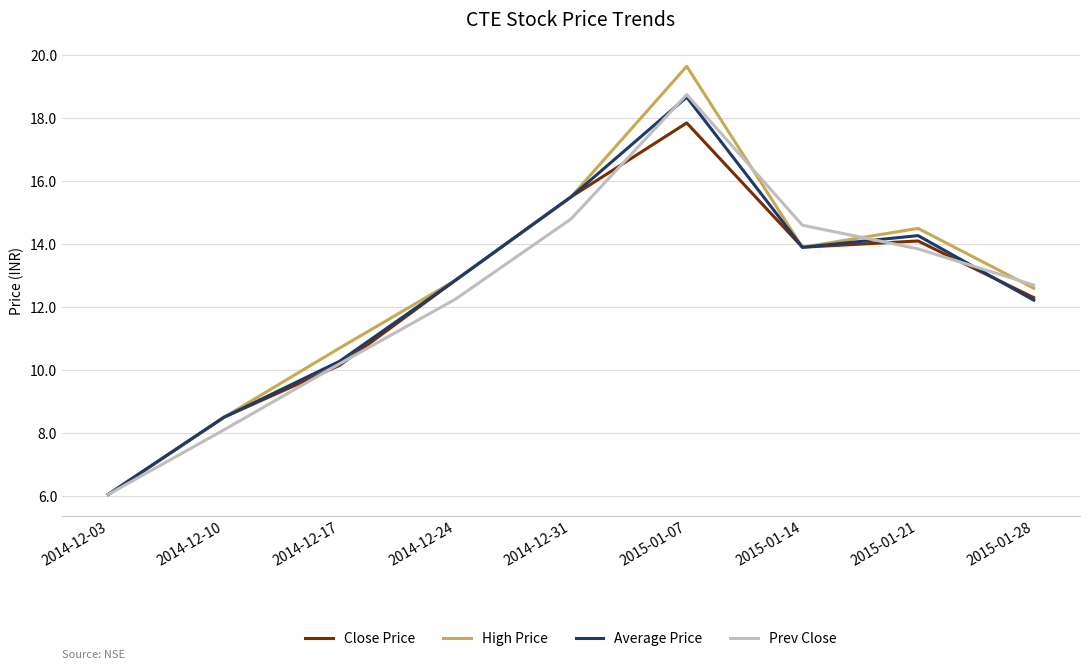

Where is the first local maximum for Close Price?

2015-01-07